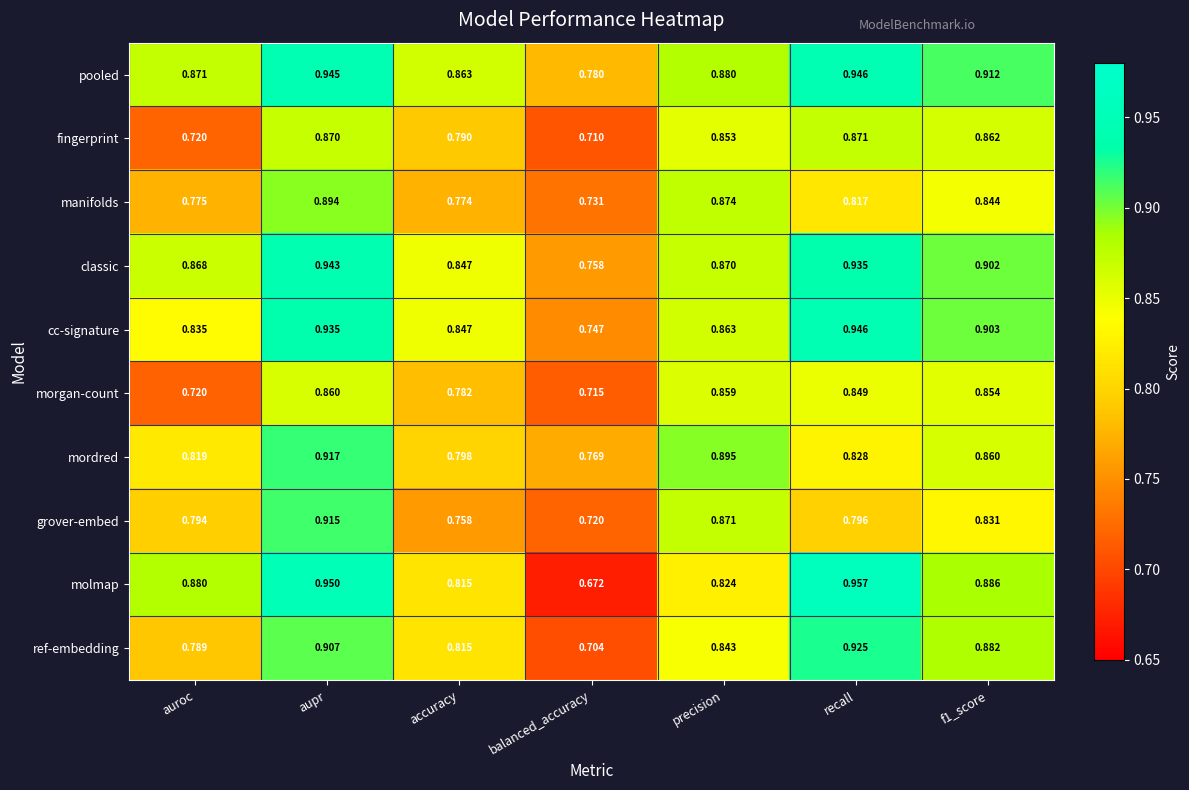

Which series has the widest spread of values?

molmap